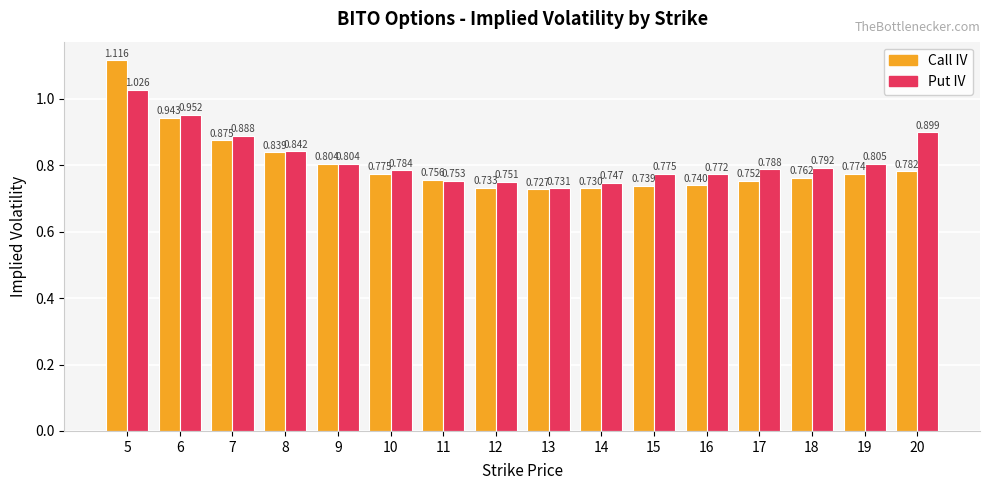

Which series changed the most between 9 and 17?

Call IV